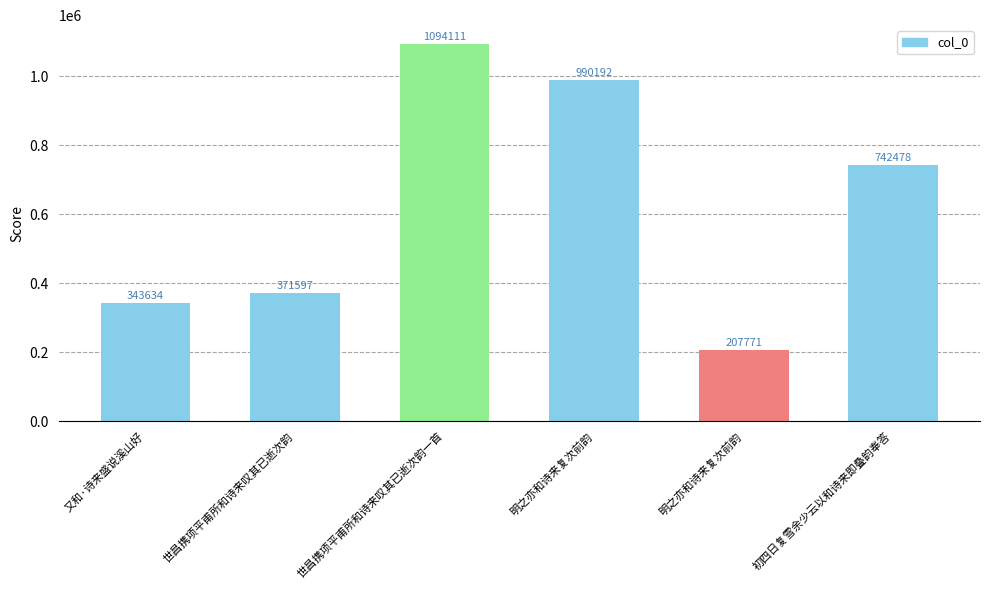

Which has a higher value, 世昌携项平甫所和诗来叹其已逝次韵一首 or 明之亦和诗来复次前韵?

世昌携项平甫所和诗来叹其已逝次韵一首